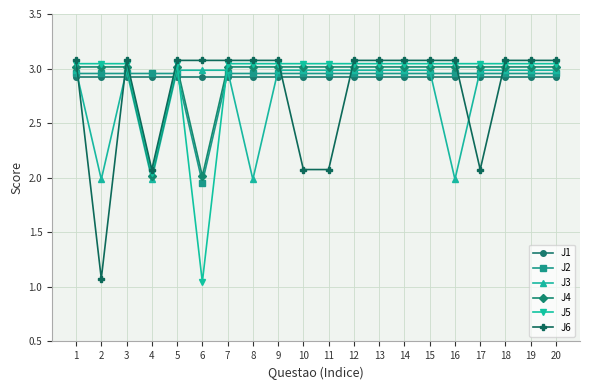

At how many categories does at least one series exceed 1?

20